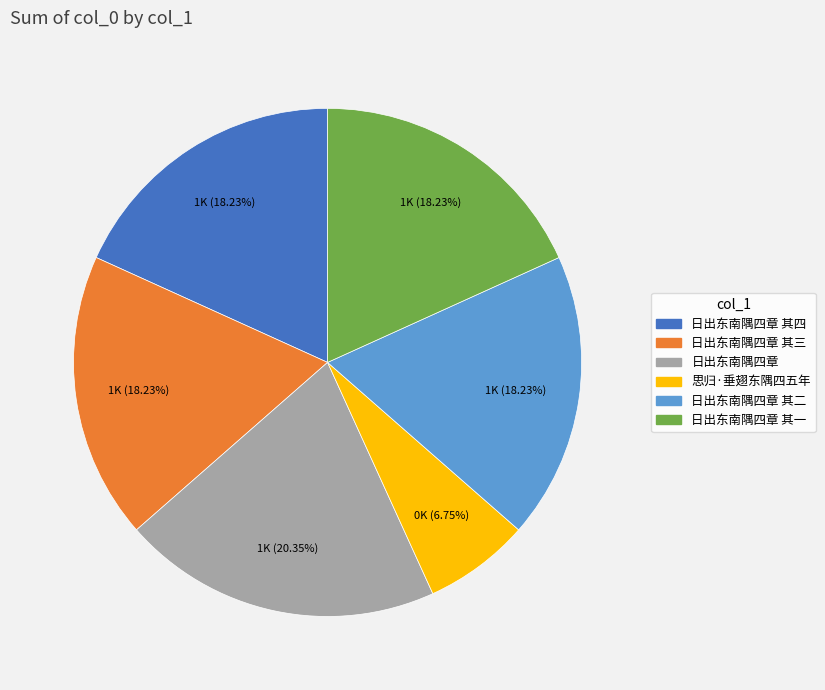

Approximately how many times larger is the value at 日出东南隅四章 其三 compared to 日出东南隅四章 其一?

1.0